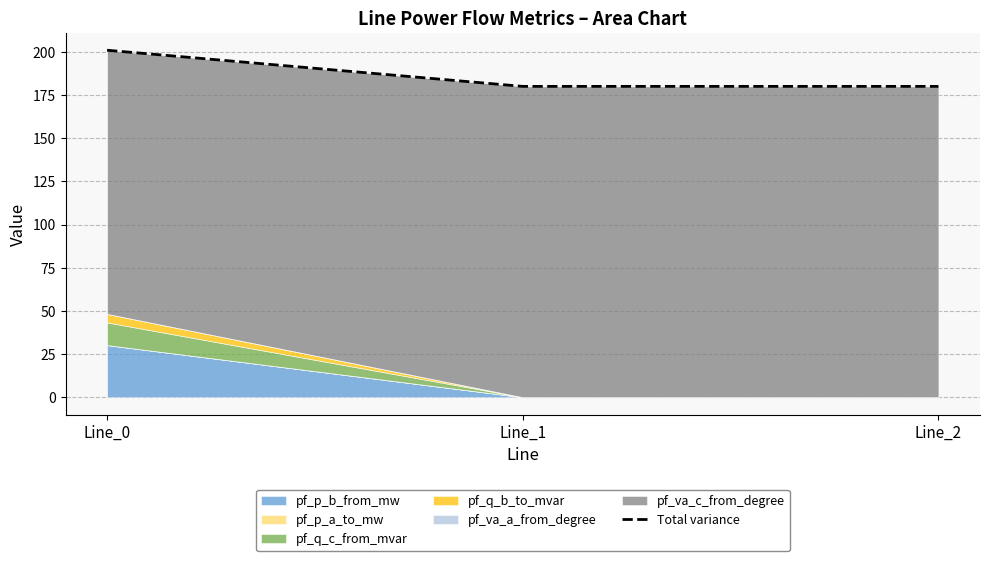

How many lines are shown in the chart?

1